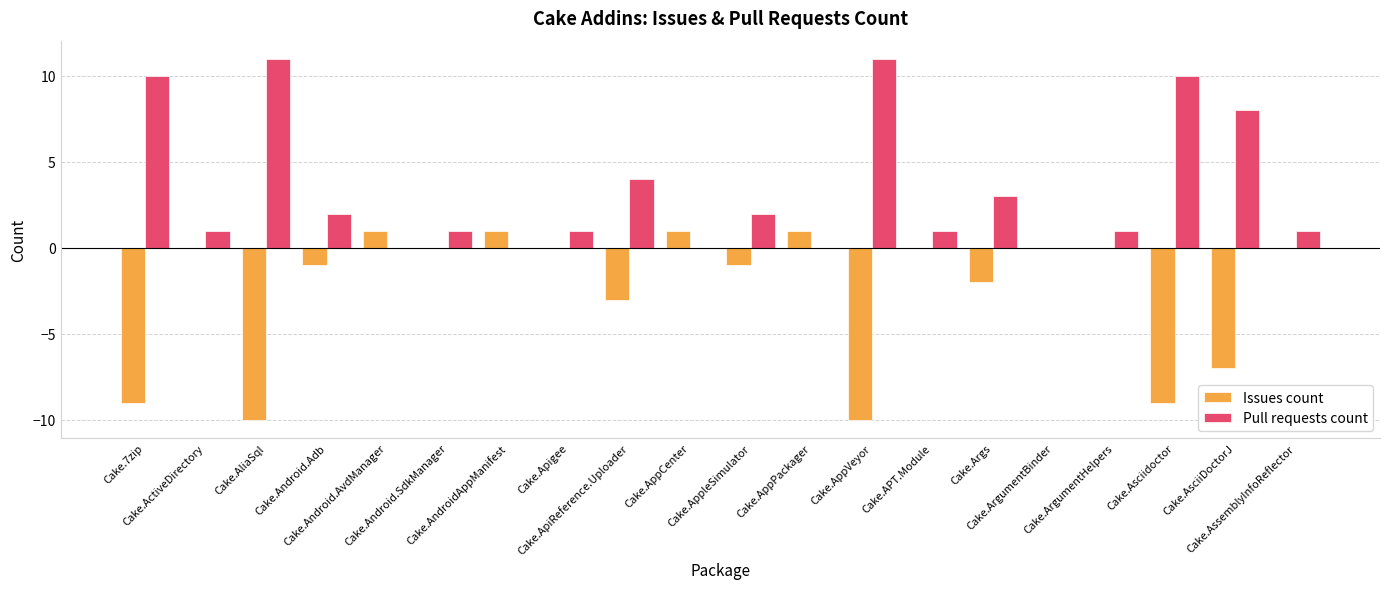

What is the sum of all Issues count values?

-48